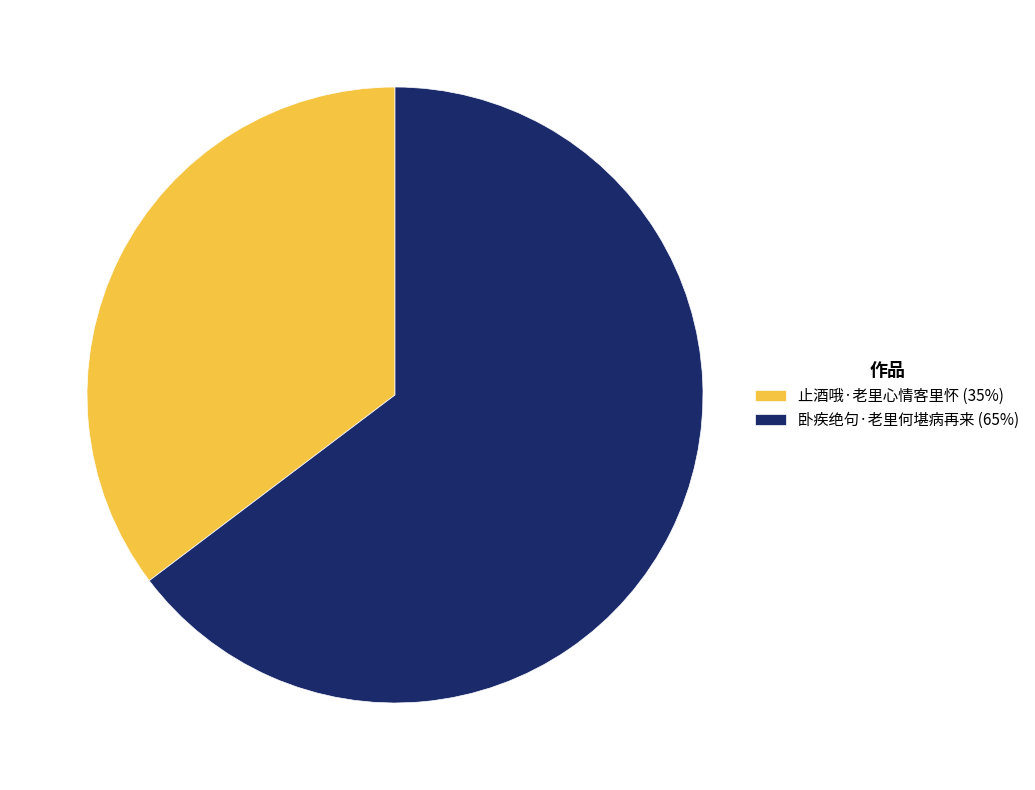

Is the sum of 止酒哦·老里心情客里怀 (35%) and 卧疾绝句·老里何堪病再来 (65%) greater than half?

Yes